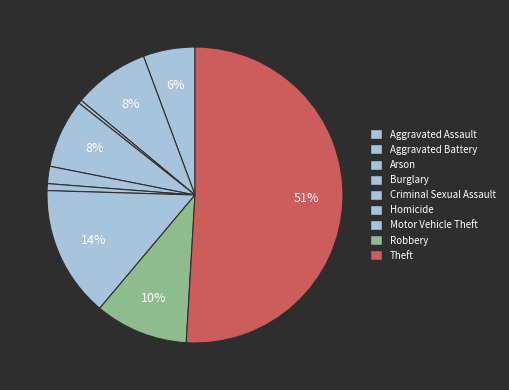

Count the number of slices in the pie.

9